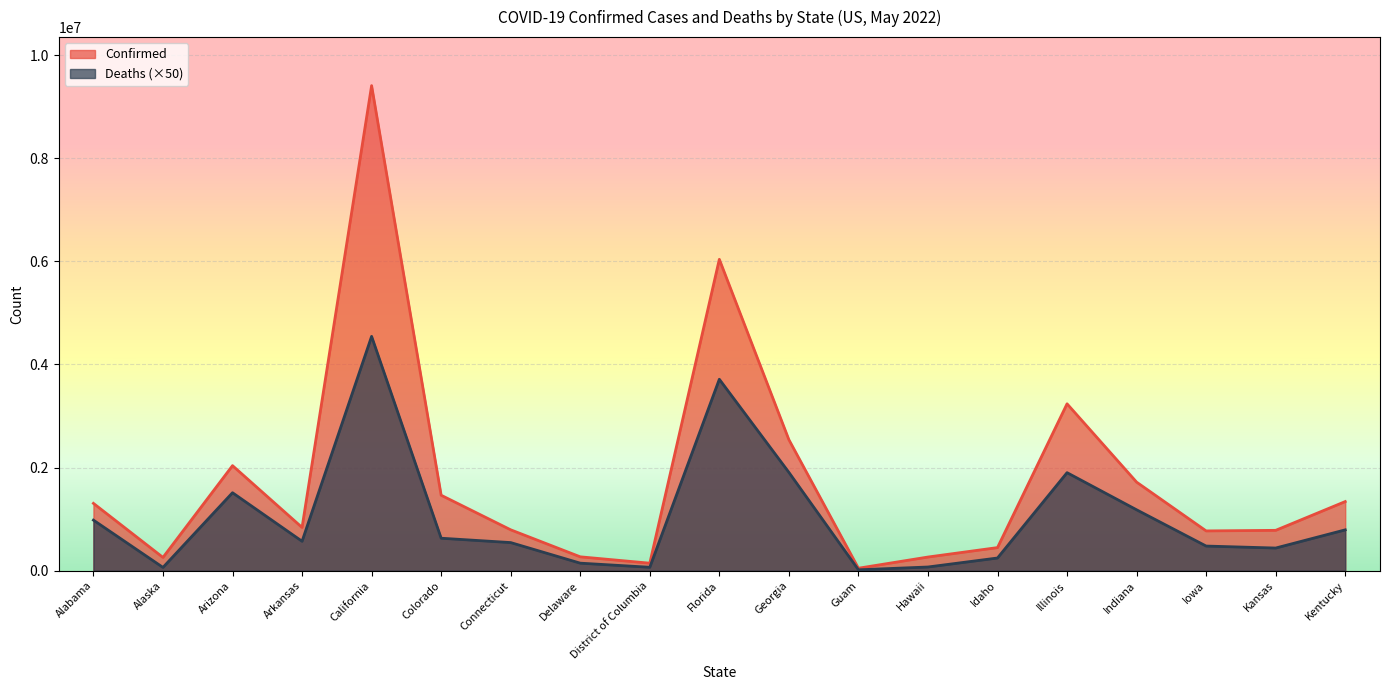

What is the label of the 18th point from the left?

Kansas